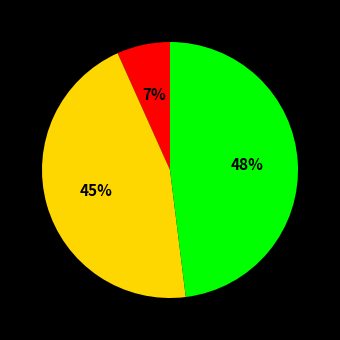

How many segments does this pie chart have?

3